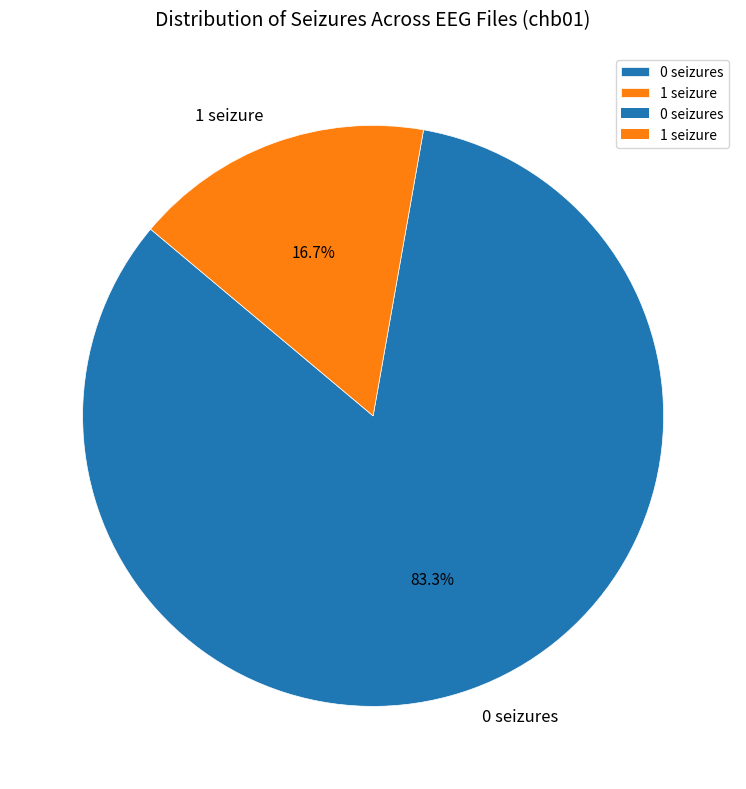

What percentage is the 0 seizures slice, to the nearest percent?

83%